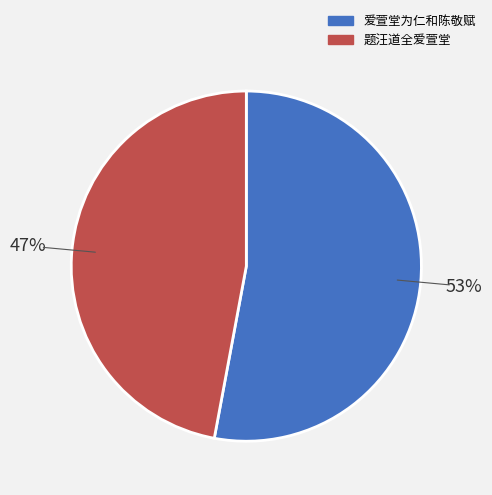

Is the sum of 题汪道全爱萱堂 and 爱萱堂为仁和陈敬赋 greater than half?

Yes